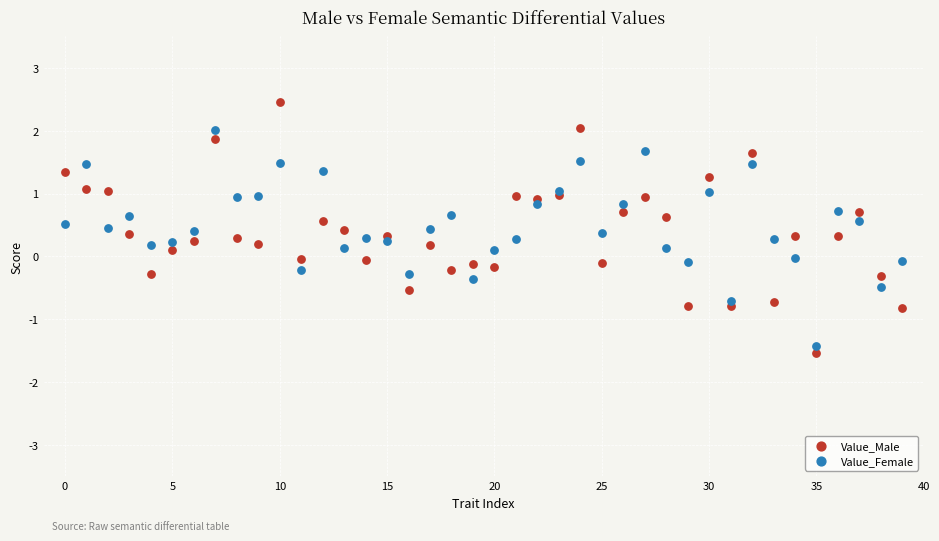

Which series has the largest Y range (max minus min)?

Value_Male